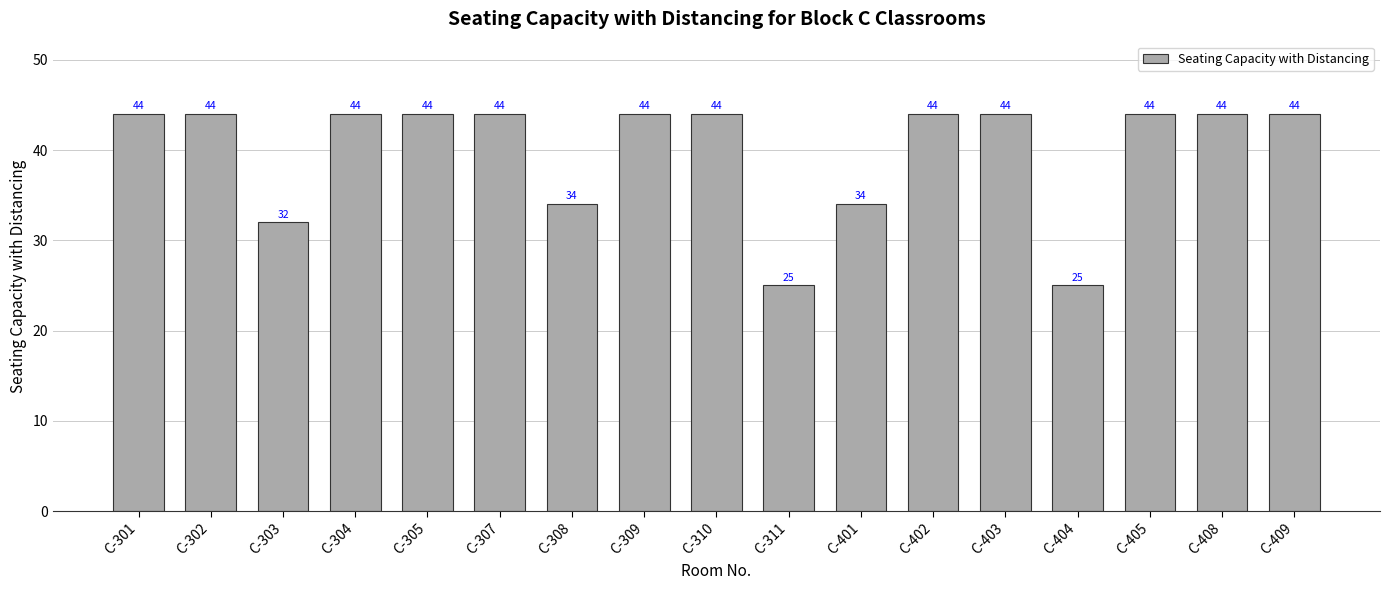

What is the ratio of the value at C-401 to the value at C-309?

0.8